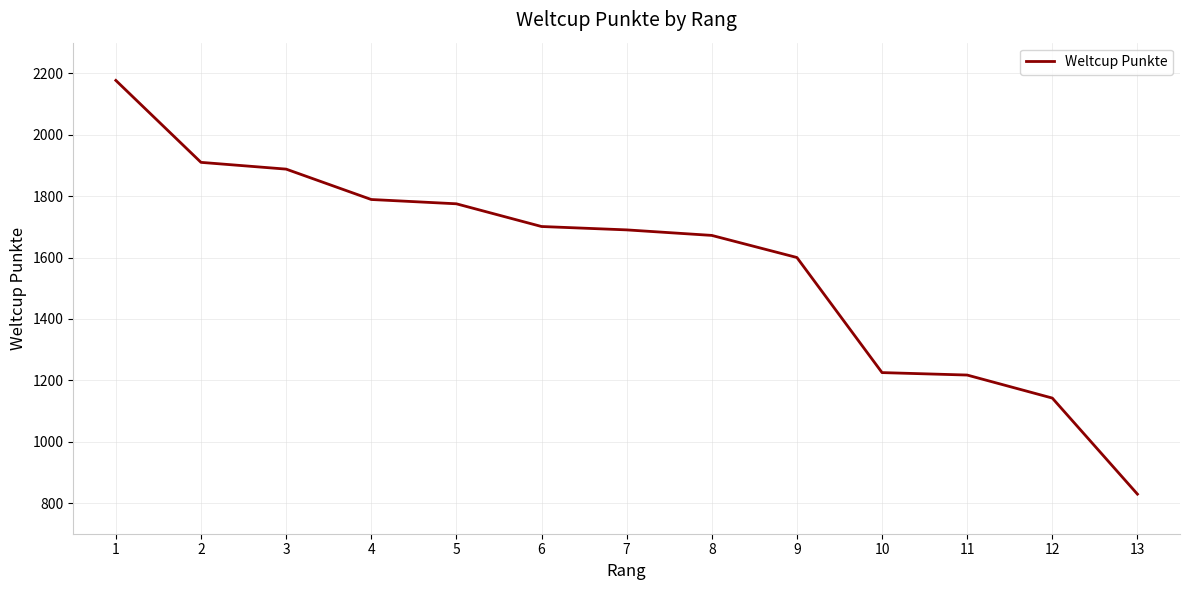

What is the change in value from 5 to 6?

-74